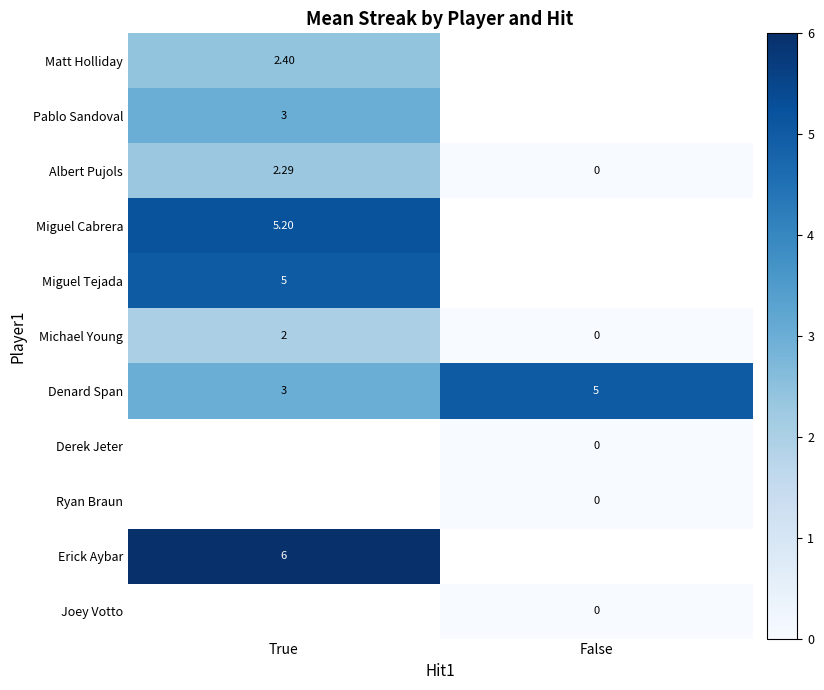

What is the difference between the maximum and minimum values in the Albert Pujols series?

2.3